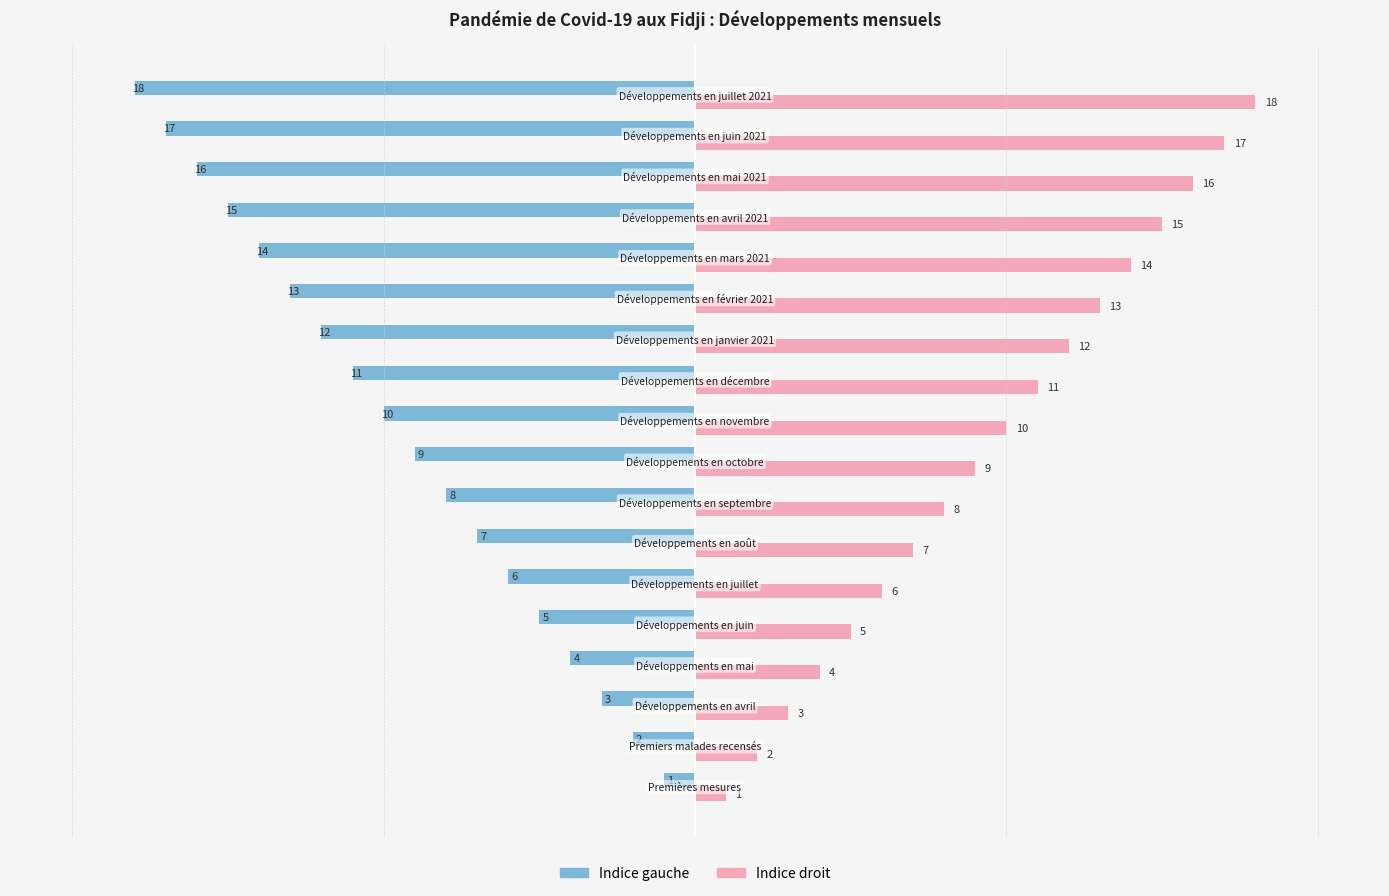

What is the average value of the Indice droit series?

10